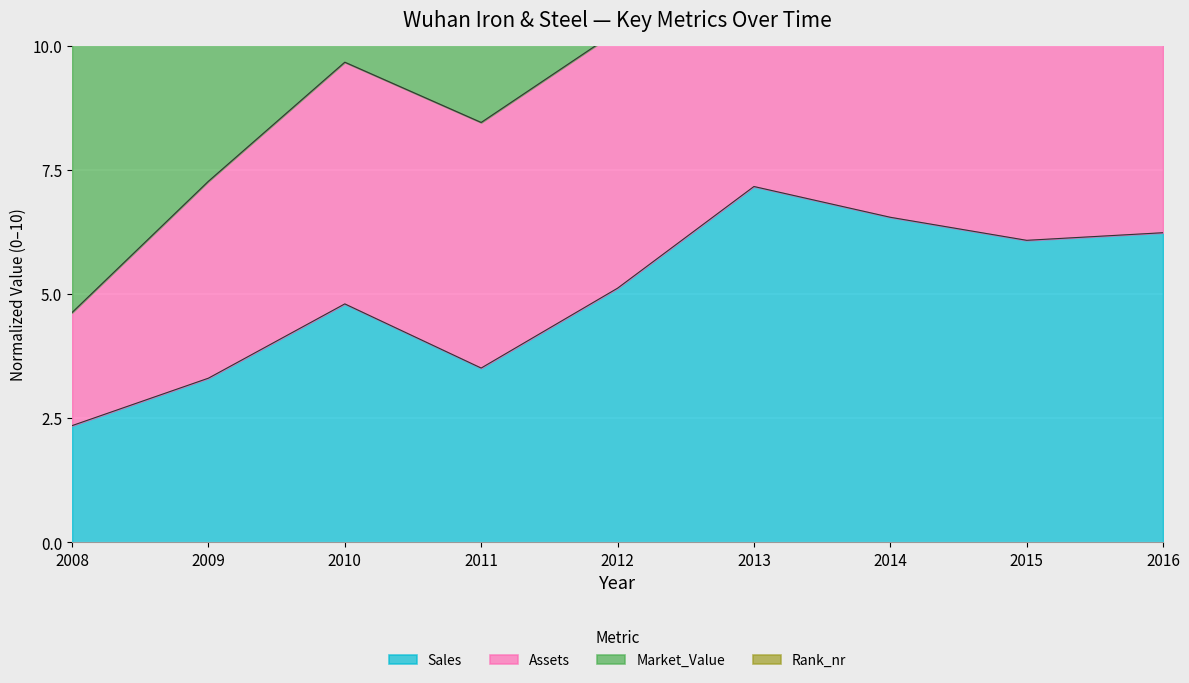

The value of Assets at 2015 is 18.6. True or false?

False